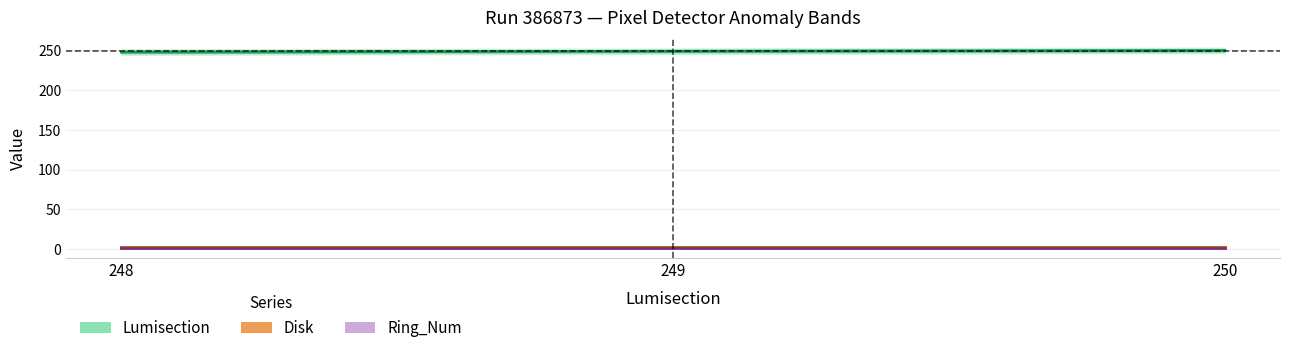

Is the value of Ring_Num at 249 greater than the value of Disk at 248?

No